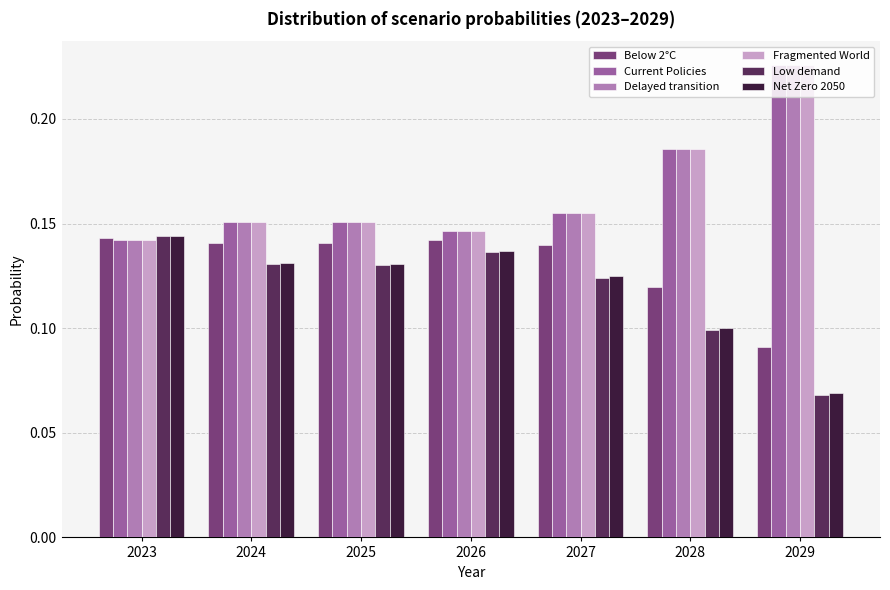

At which category is the sum across all series the highest?

2029